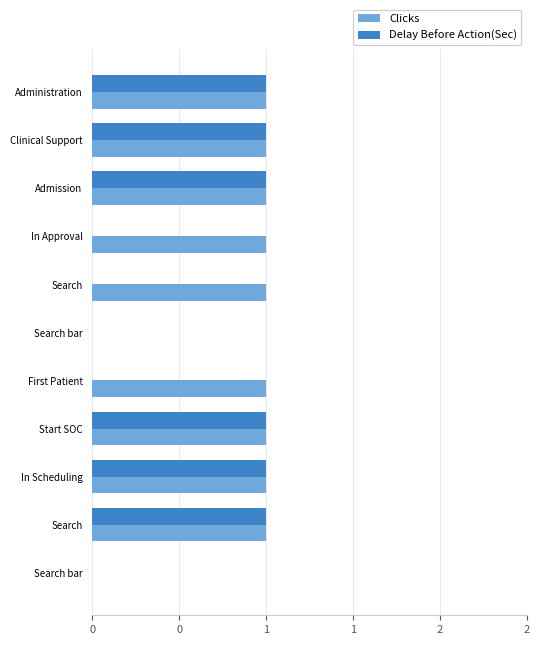

What are all the series names shown in the legend?

Clicks, Delay Before Action(Sec)